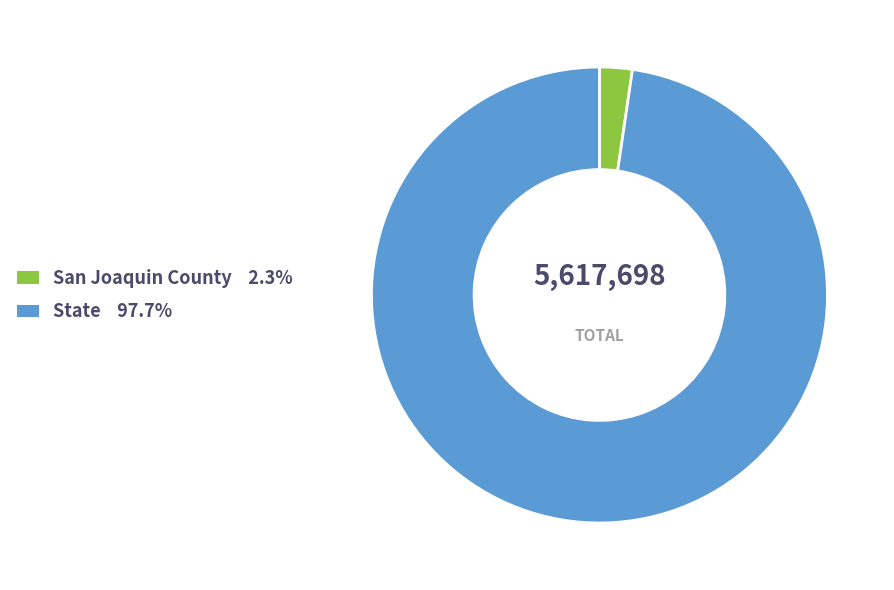

Which slice represents more than half of the pie?

State